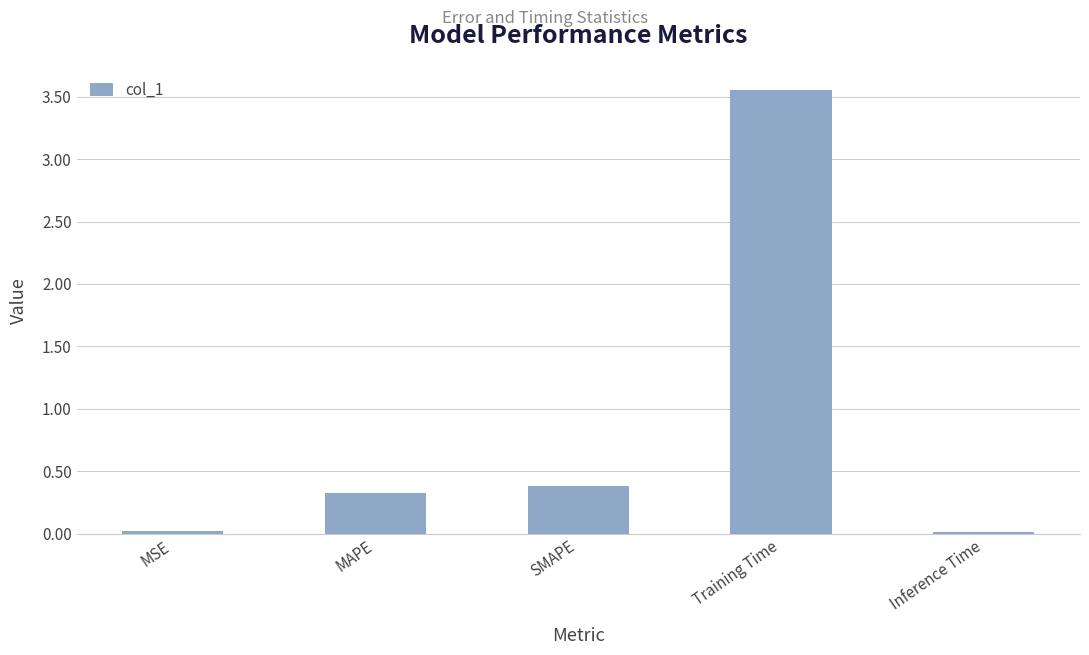

What is the average value?

0.9